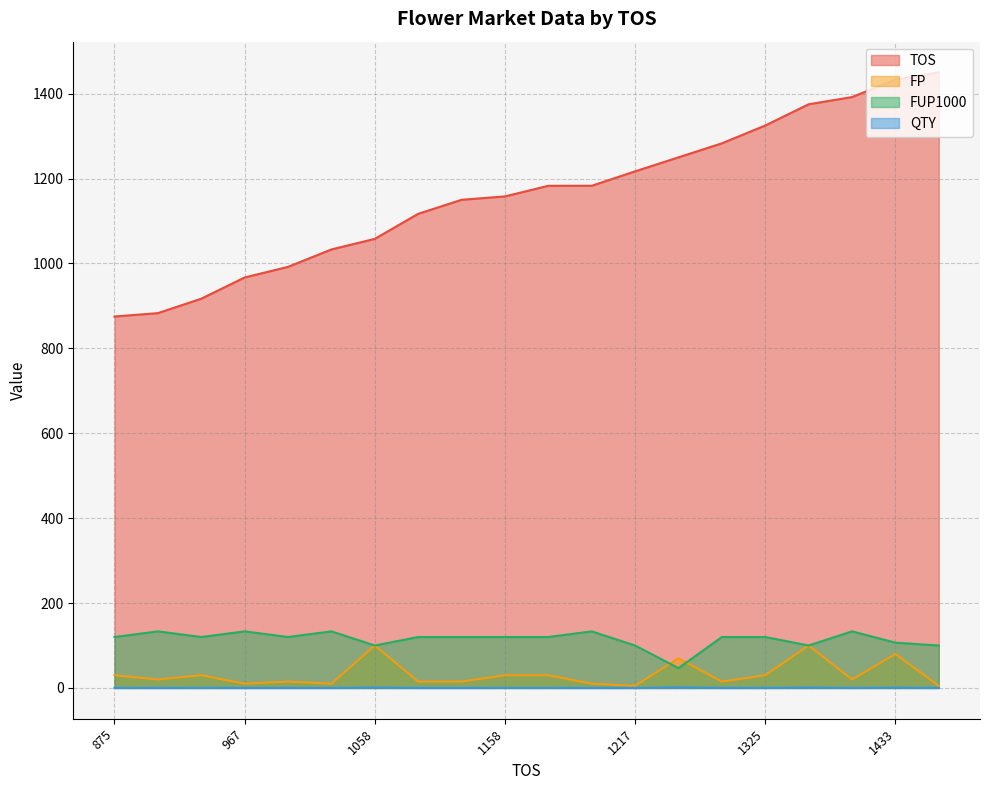

How many interior local peaks does the FP series have?

6